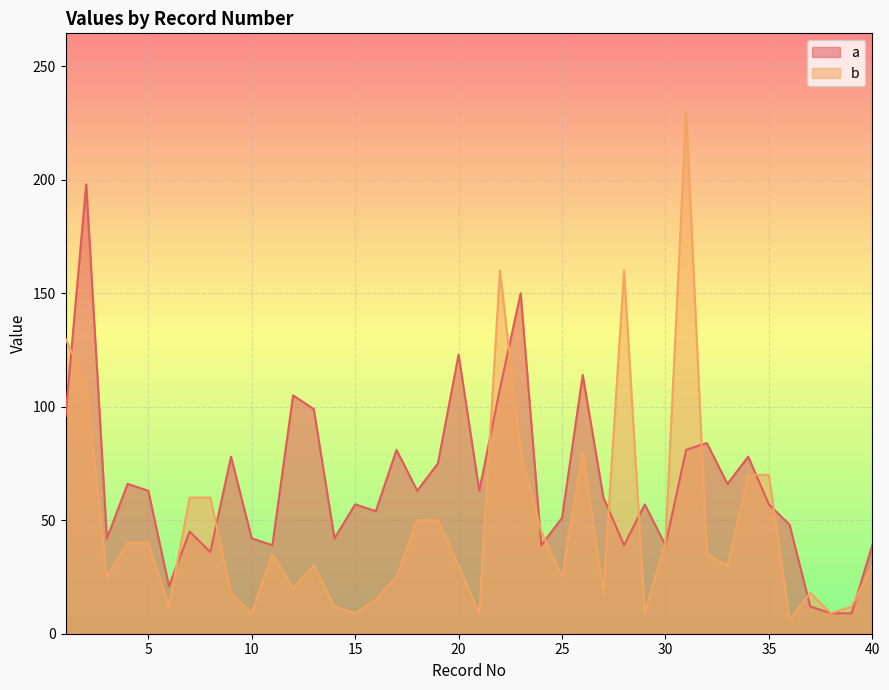

Which category has the highest value in the a series?

2